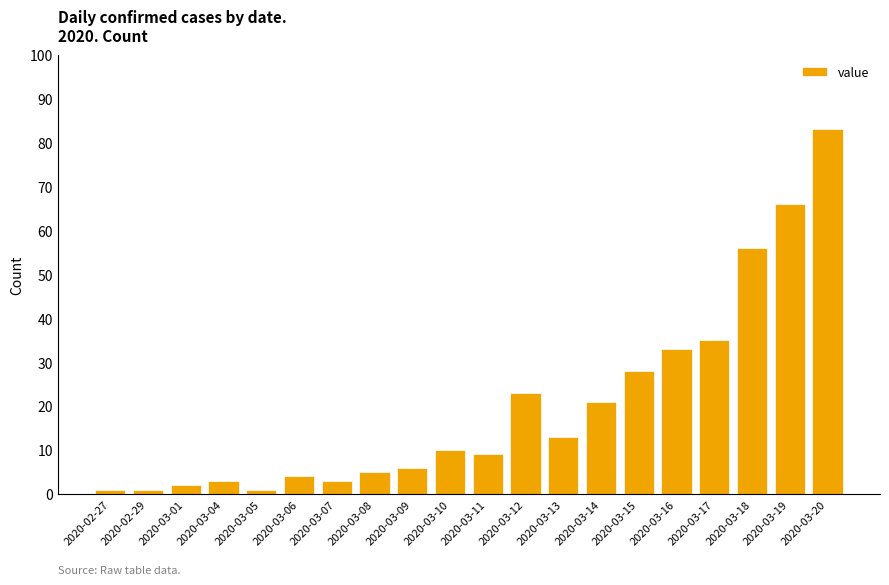

What position from the right is 2020-03-15?

6